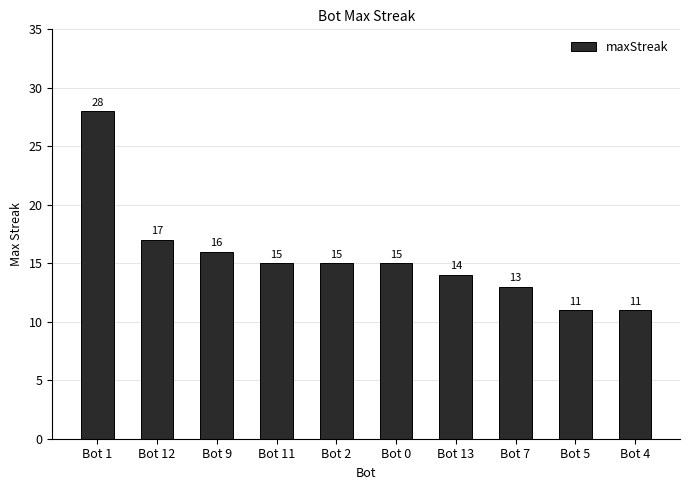

Between Bot 2 and Bot 5, which is larger?

Bot 2